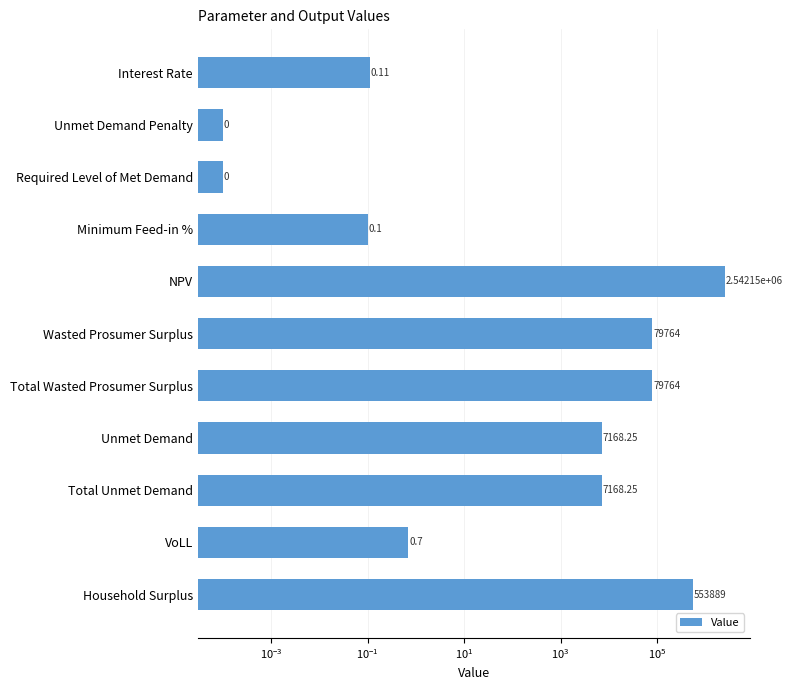

True or false: the data shows 0.2 at Minimum Feed-in %.

False